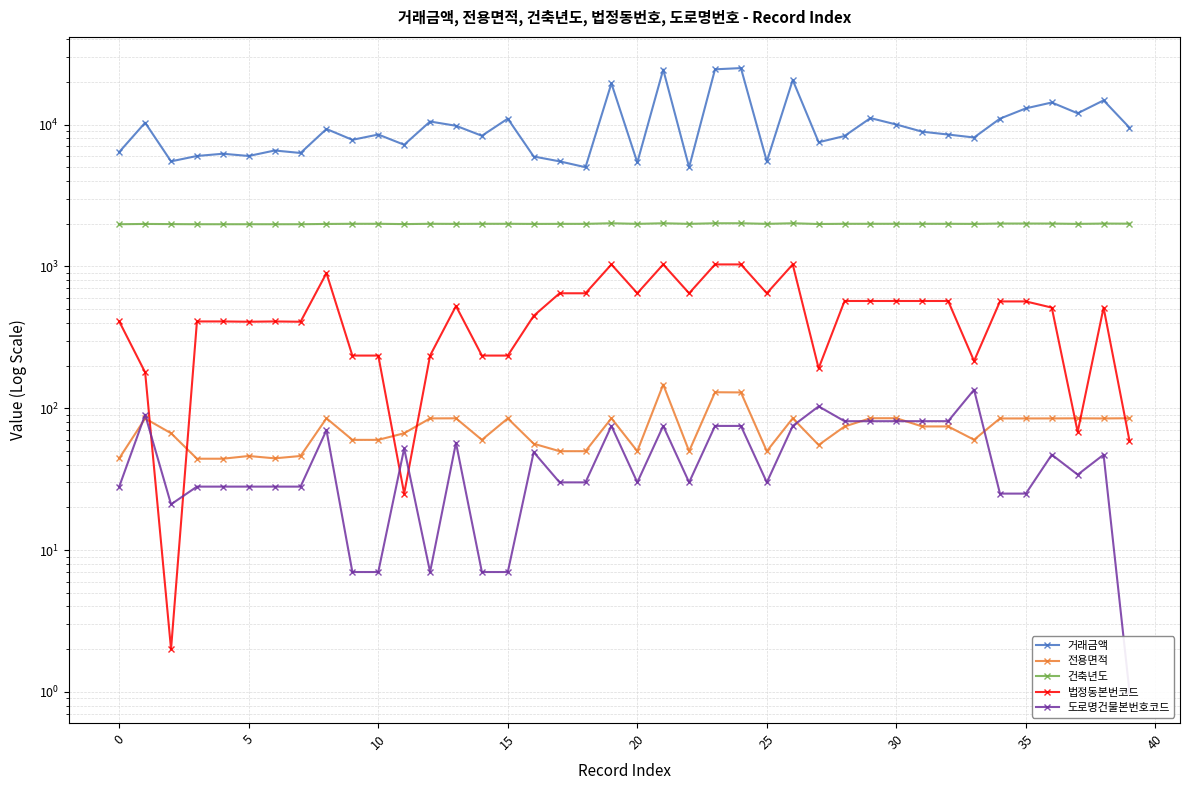

Reading left to right, list all the values displayed in this chart.

거래금액: 6400.0	10300.0	5500.0	6000.0	6223.0	6000.0	6559.0	6300.0	9300.0	7800.0	8500.0	7200.0	10500.0	9800.0	8330.0	11000.0	5950.0	5500.0	5000.0	19500.0	5400.0	24400.0	5000.0	24500.0	25000.0	5500.0	20600.0	7500.0	8300.0	11100.0	10000.0	8900.0	8500.0	8100.0	11000.0	13000.0	14300.0	12000.0	14800.0	9500.0
전용면적: 44.3	84.6	66.6	44.0	44.0	46.0	44.3	46.0	84.9	59.8	59.8	66.6	84.8	84.9	59.8	84.8	56.2	49.8	49.8	84.9	49.8	146.8	49.8	129.6	129.2	49.8	84.9	55.0	74.3	85.0	85.0	74.4	74.4	59.9	84.7	84.7	84.7	84.9	84.7	85.0
건축년도: 1982.0	1991.0	1986.0	1982.0	1982.0	1982.0	1982.0	1982.0	1991.0	1996.0	1996.0	1986.0	1996.0	1993.0	1996.0	1996.0	1992.0	1994.0	1994.0	2013.0	1994.0	2013.0	1994.0	2013.0	2013.0	1994.0	2013.0	1989.0	1996.0	1996.0	1996.0	1996.0	1996.0	1993.0	2004.0	2004.0	2003.0	1993.0	2003.0	2000.0
법정동본번코드: 409.0	179.0	2.0	409.0	409.0	407.0	409.0	407.0	896.0	235.0	235.0	25.0	235.0	525.0	235.0	235.0	448.0	646.0	646.0	1032.0	646.0	1032.0	646.0	1032.0	1032.0	646.0	1032.0	191.0	570.0	570.0	570.0	570.0	570.0	215.0	566.0	566.0	512.0	68.0	512.0	59.0
도로명건물본번호코드: 28.0	90.0	21.0	28.0	28.0	28.0	28.0	28.0	70.0	7.0	7.0	52.0	7.0	57.0	7.0	7.0	49.0	30.0	30.0	75.0	30.0	75.0	30.0	75.0	75.0	30.0	75.0	103.0	81.0	81.0	81.0	81.0	81.0	135.0	25.0	25.0	47.0	34.0	47.0	1.0